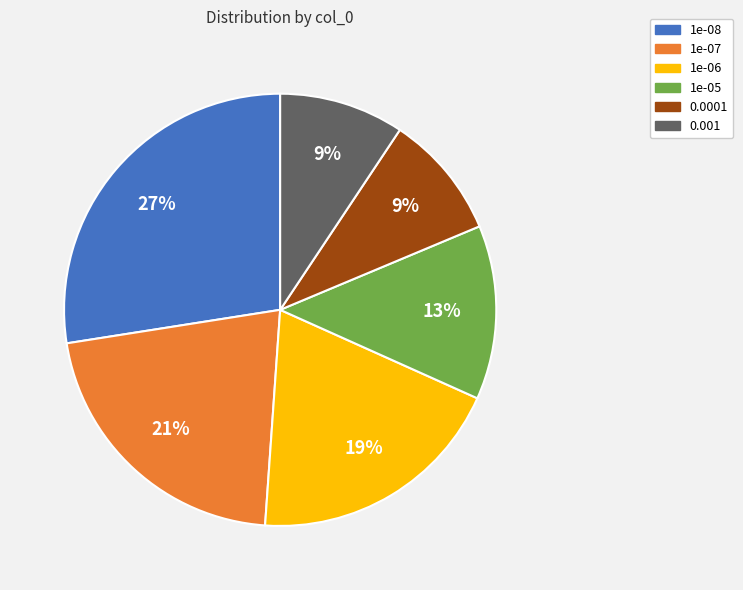

What percentage is the 1e-07 slice, to the nearest percent?

21%